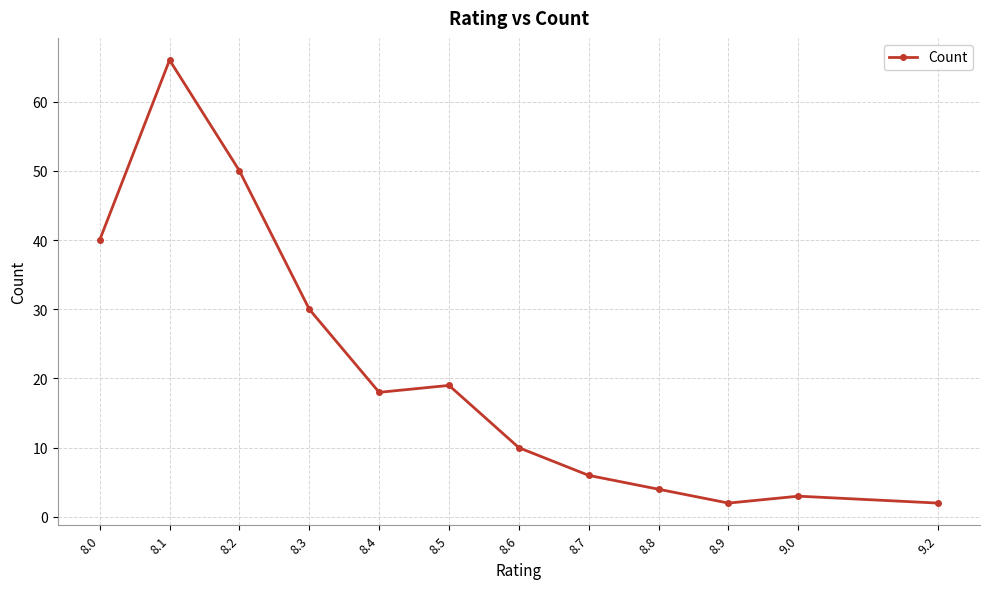

What is the label of the 1st point from the left?

8.0